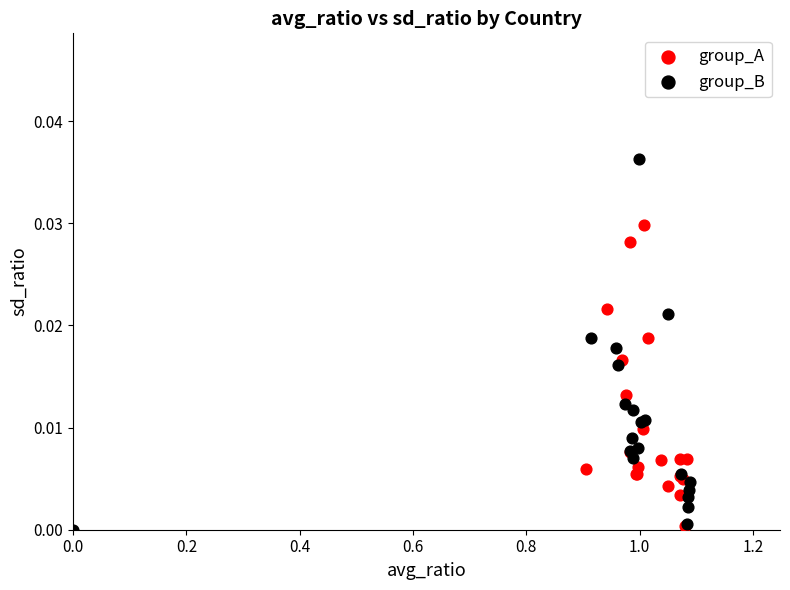

Which series has the widest spread of Y values?

group_B